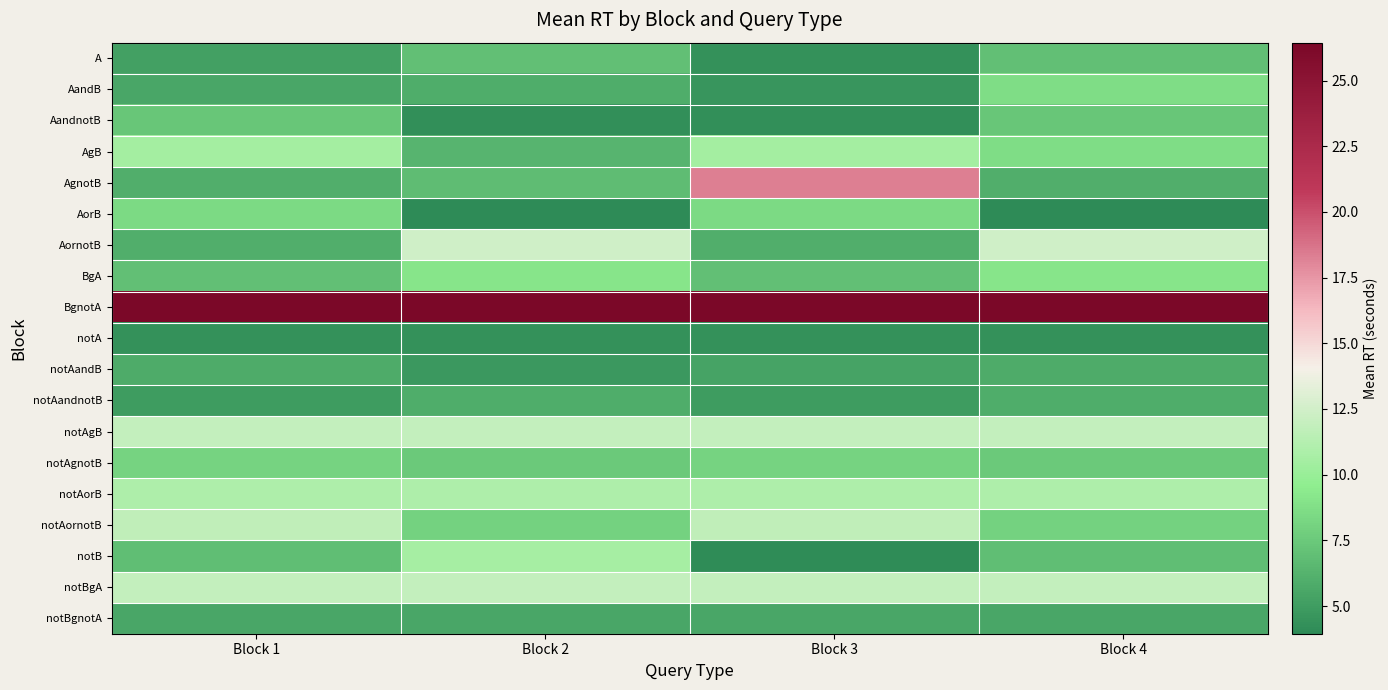

How many distinct data groups are displayed?

19